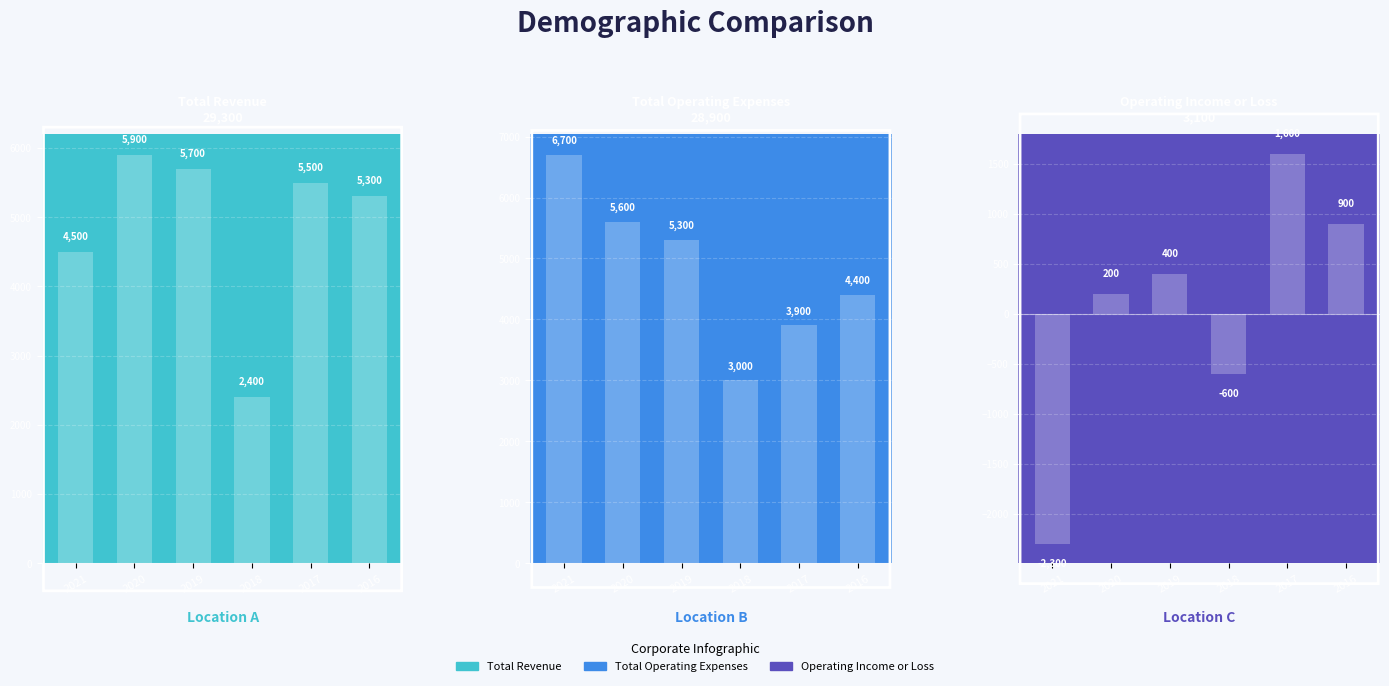

What is the minimum value for Operating Income or Loss?

-2300